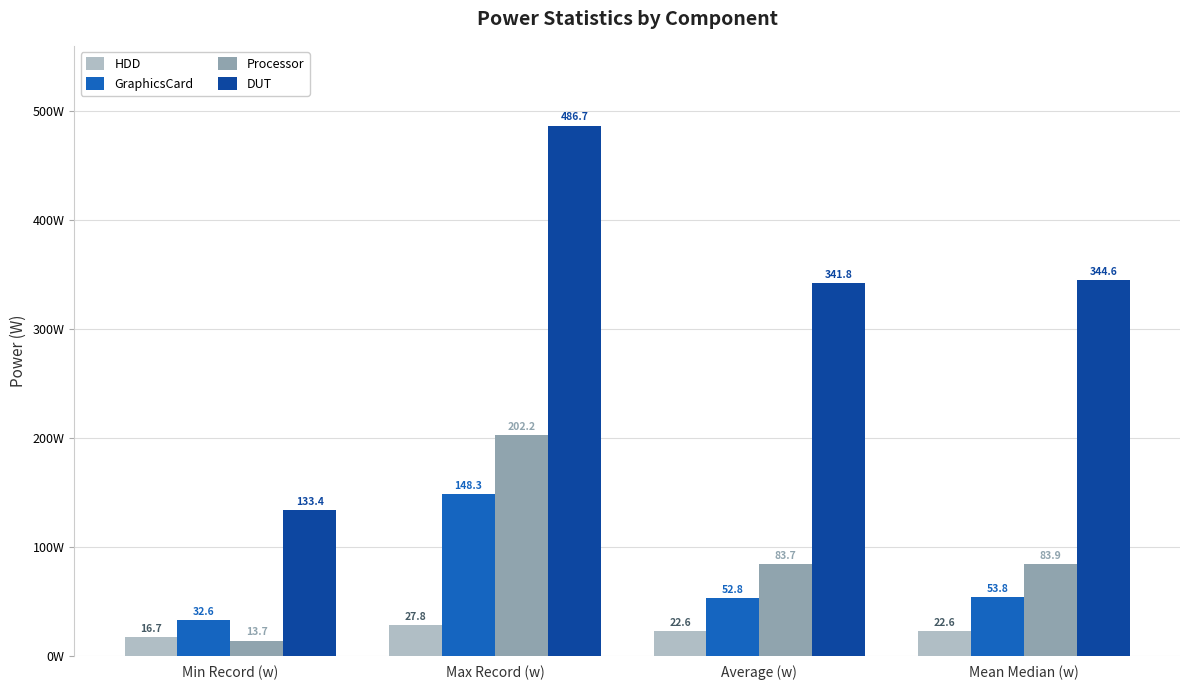

Between Min Record (w) and Mean Median (w), which series saw the biggest shift?

DUT